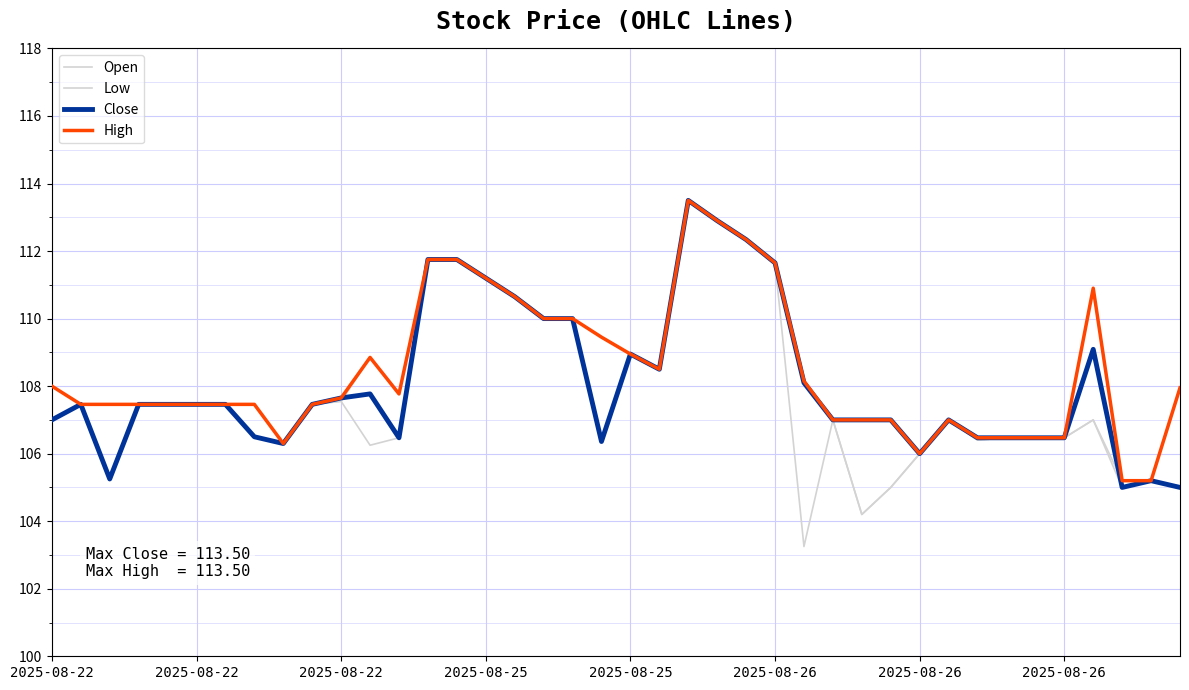

How many series are shown in this chart?

4